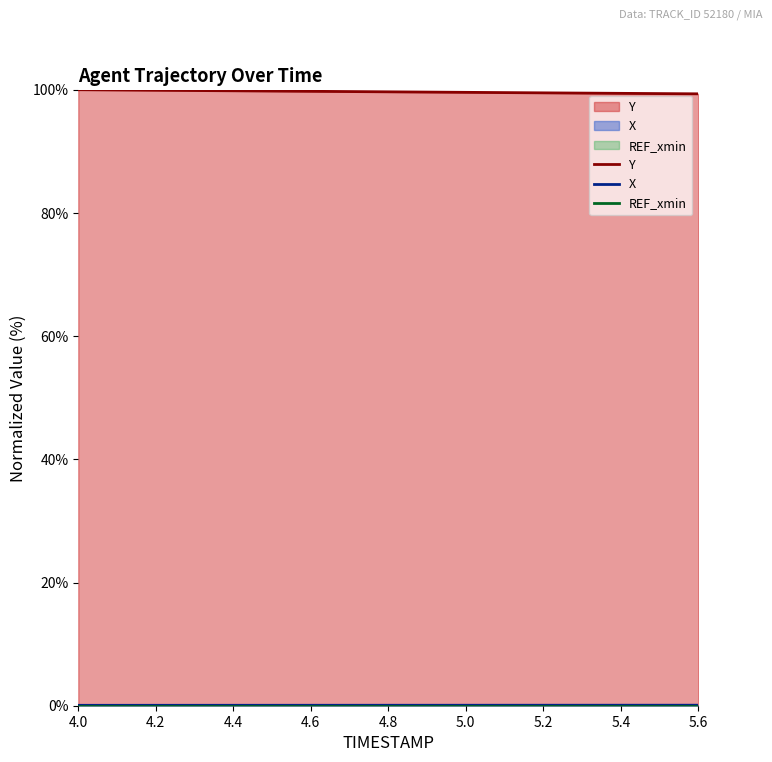

True or false: Y and X cross at least once.

False